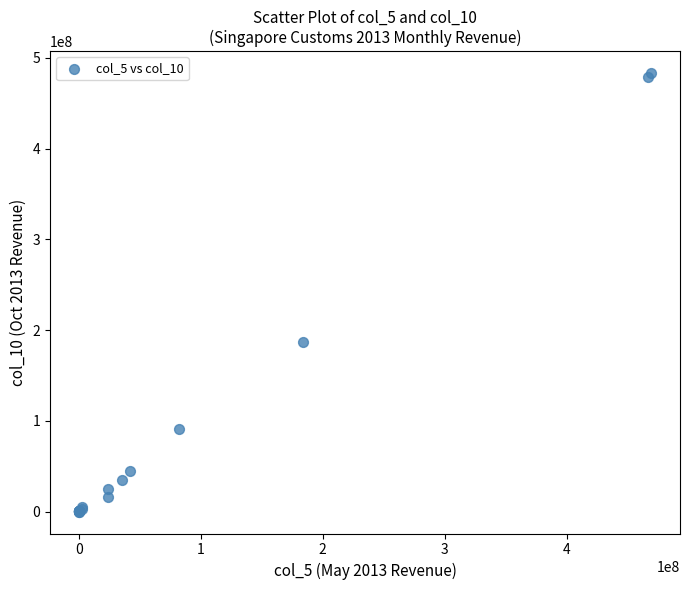

What Y value in the scatter plot is closest to 241531630?

186359759.8